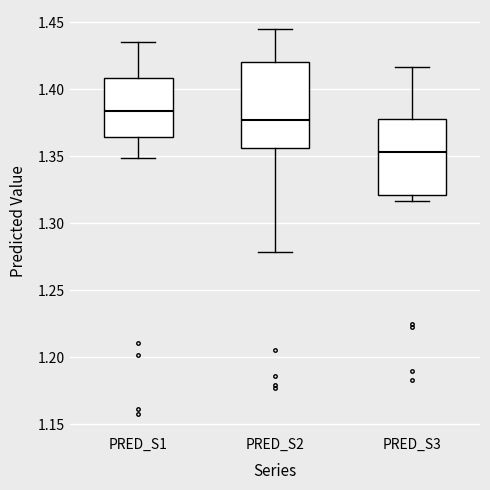

Reading left to right, transcribe this box plot: for each box, give where its median line is, the range the box spans, and where its two whiskers end, as read against the y-axis. The values are not printed on the chart, so give them approximately, as read against the axis.

PRED_S1: median 1.385, box 1.365 to 1.410, whiskers 1.350 to 1.435
PRED_S2: median 1.375, box 1.355 to 1.420, whiskers 1.280 to 1.445
PRED_S3: median 1.355, box 1.320 to 1.375, whiskers 1.315 to 1.415